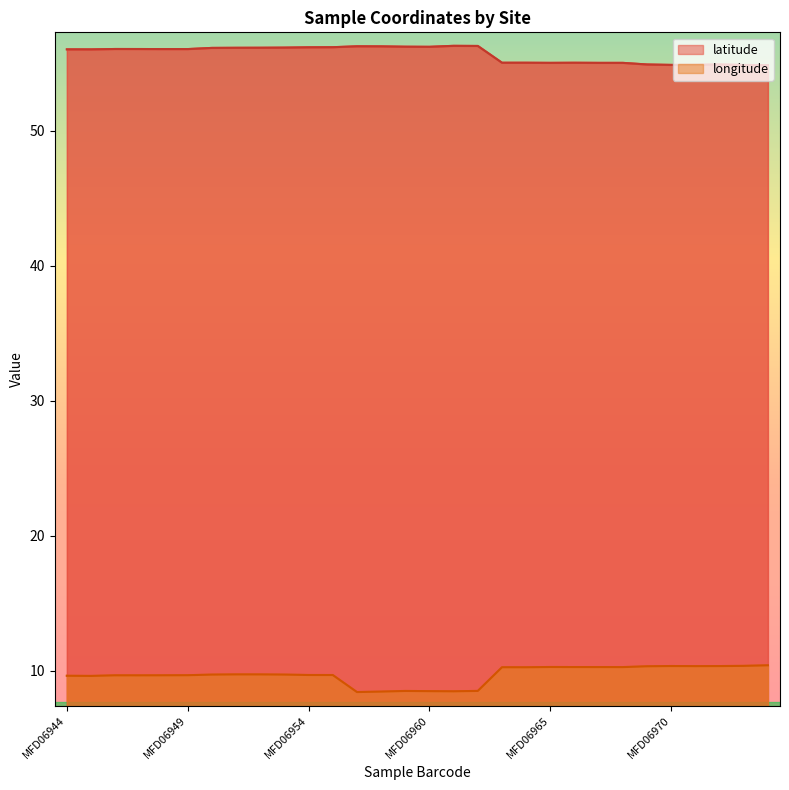

What is the total value across all series at MFD06967?

65.3